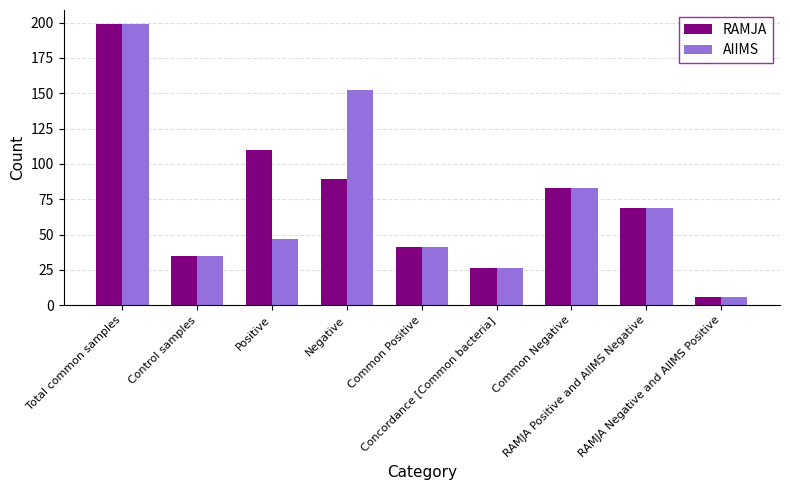

What is the label of the 8th bar from the left?

RAMJA Positive and AIIMS Negative